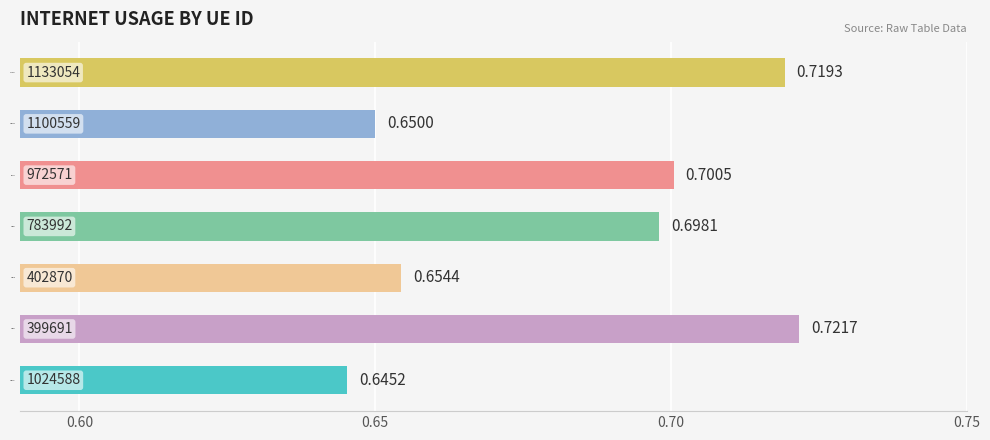

List the labels in order of value, smallest first.

1024588, 1100559, 402870, 783992, 972571, 1133054, 399691